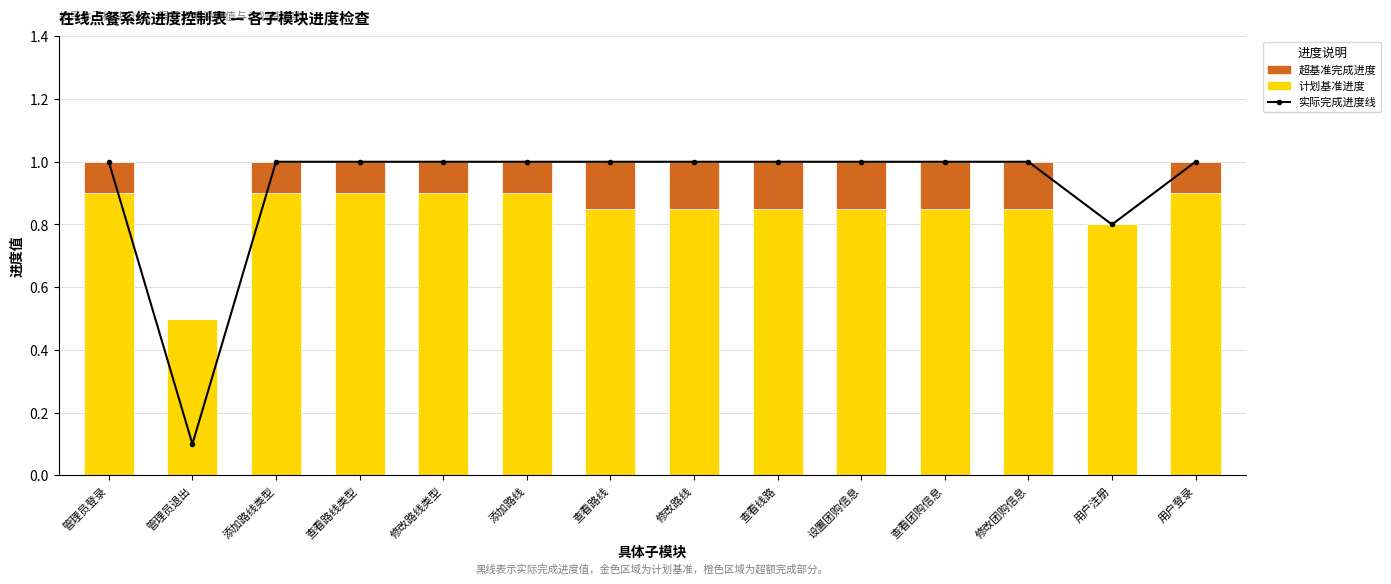

Reading left to right, extract all data points from this chart.

实际完成进度线: 1.0	0.1	1.0	1.0	1.0	1.0	1.0	1.0	1.0	1.0	1.0	1.0	0.8	1.0
计划基准进度: 0.9	0.5	0.9	0.9	0.9	0.9	0.8	0.8	0.8	0.8	0.8	0.8	0.8	0.9
超基准完成进度: 0.1	0.0	0.1	0.1	0.1	0.1	0.2	0.2	0.2	0.2	0.2	0.2	0.0	0.1